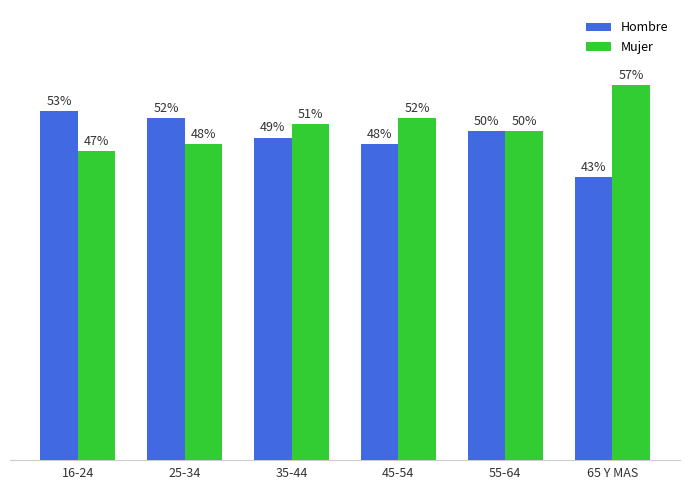

Which category has the lowest value in the Mujer series?

16-24